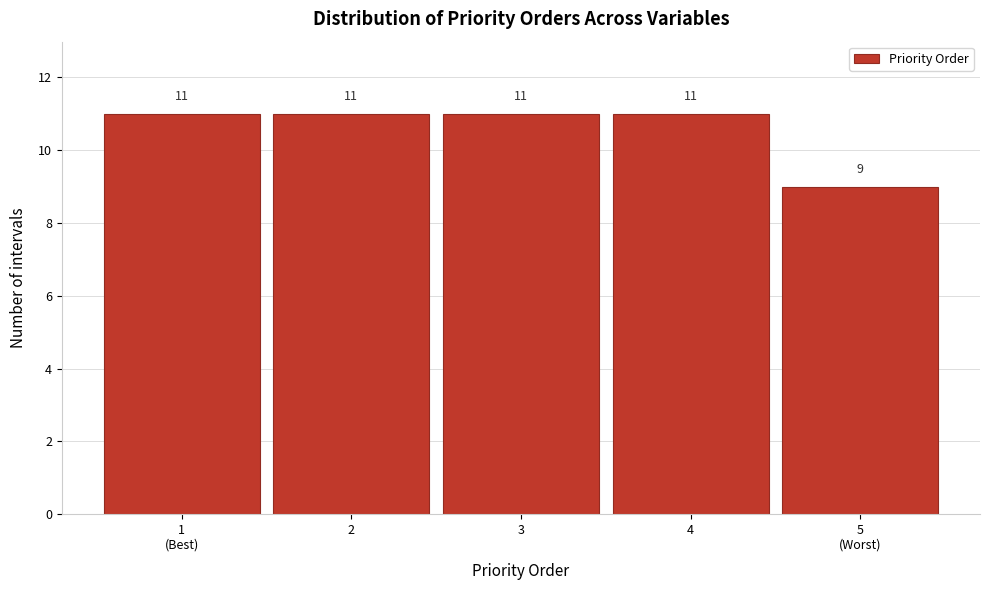

Reading left to right, what are all the values shown in this chart?

11	11	11	11	9